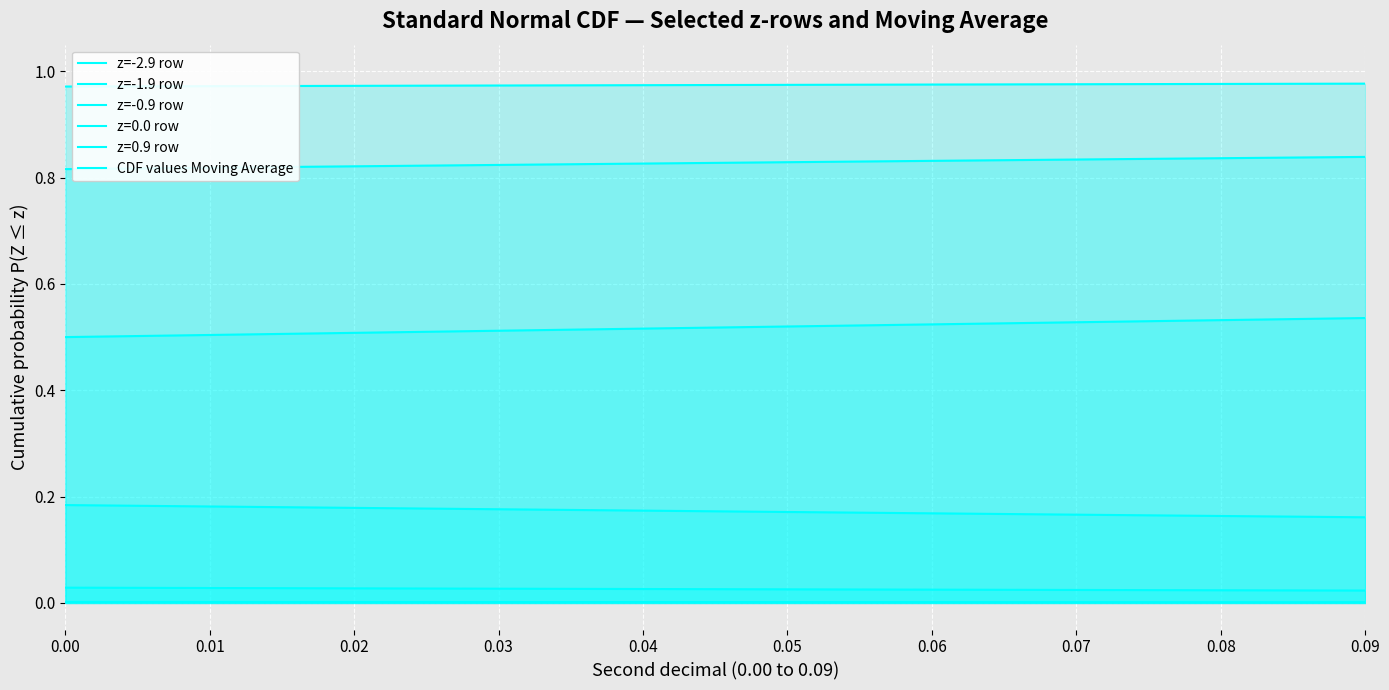

Which has a higher value, 0.02 or 0.03?

0.02